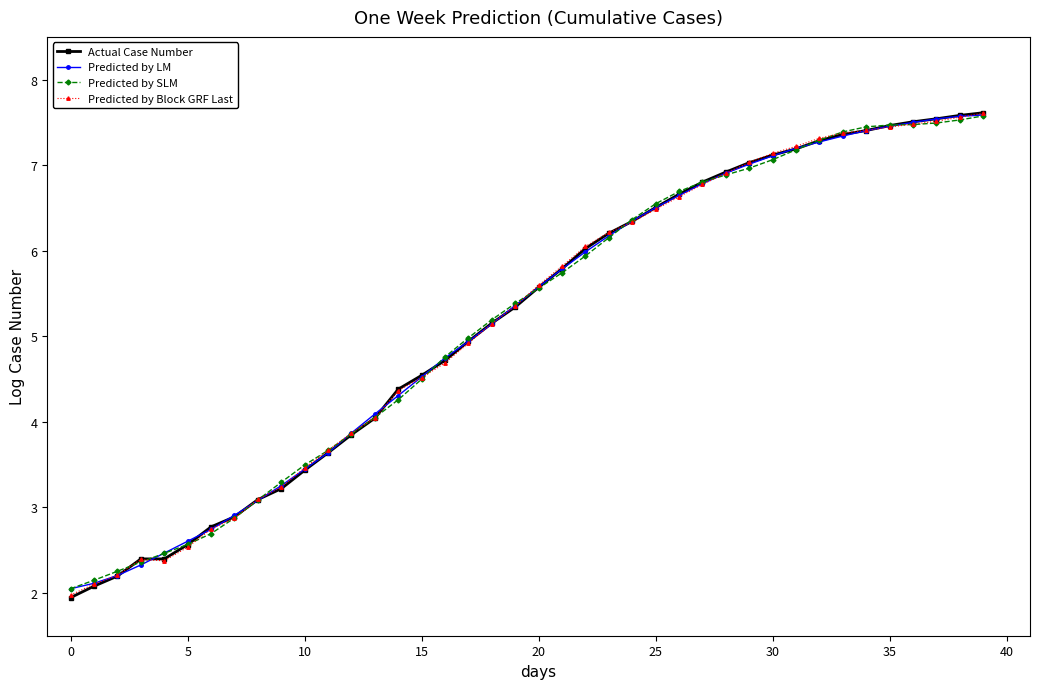

What is the minimum value for Predicted by SLM?

2.0